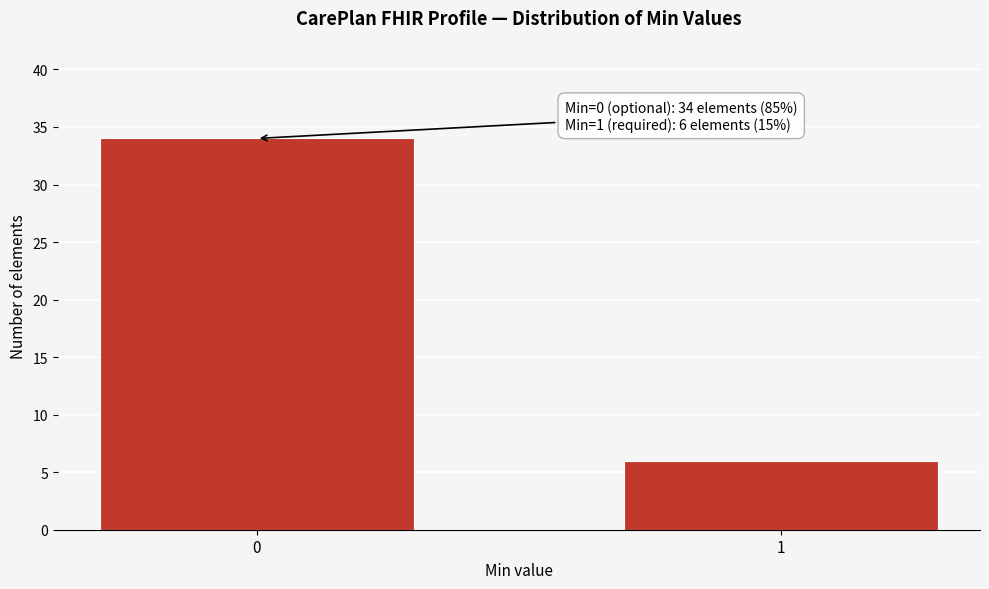

Reading right to left, transcribe all the data shown in this chart.

1=6	0=34